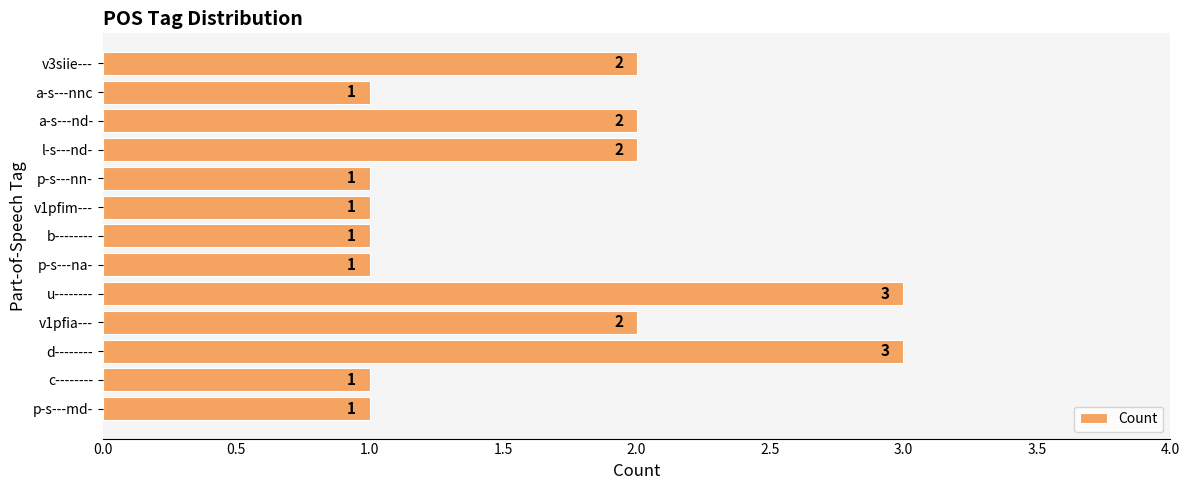

What is the minimum value shown in the chart?

1